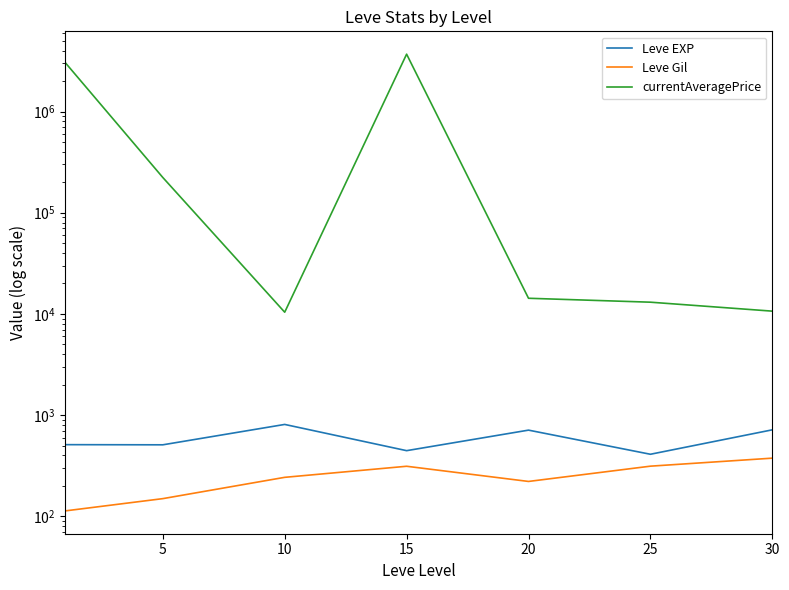

What is the average value of the currentAveragePrice series?

1001280.5